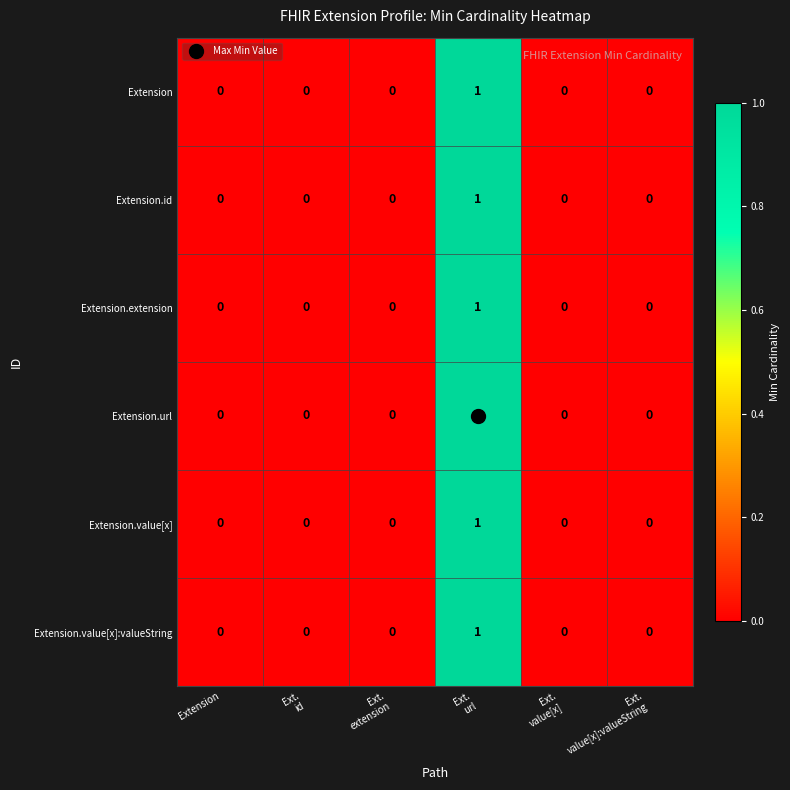

How many Extension.value[x]:valueString values are between 0 and 1?

6